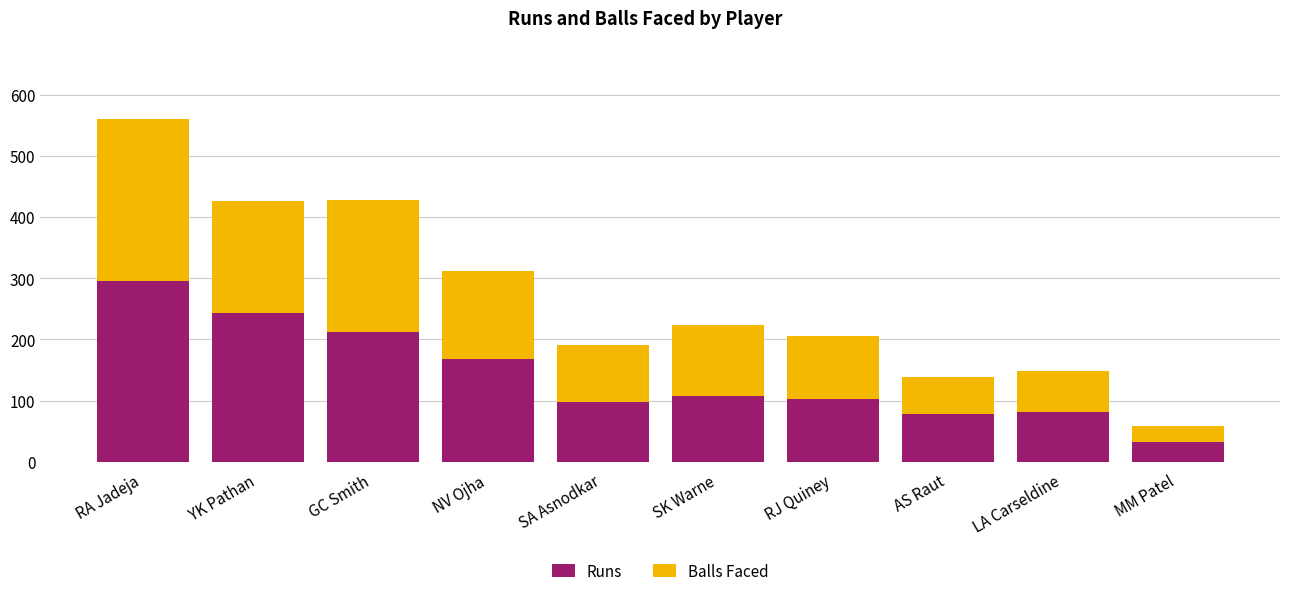

At which category is the sum across all series the highest?

RA Jadeja